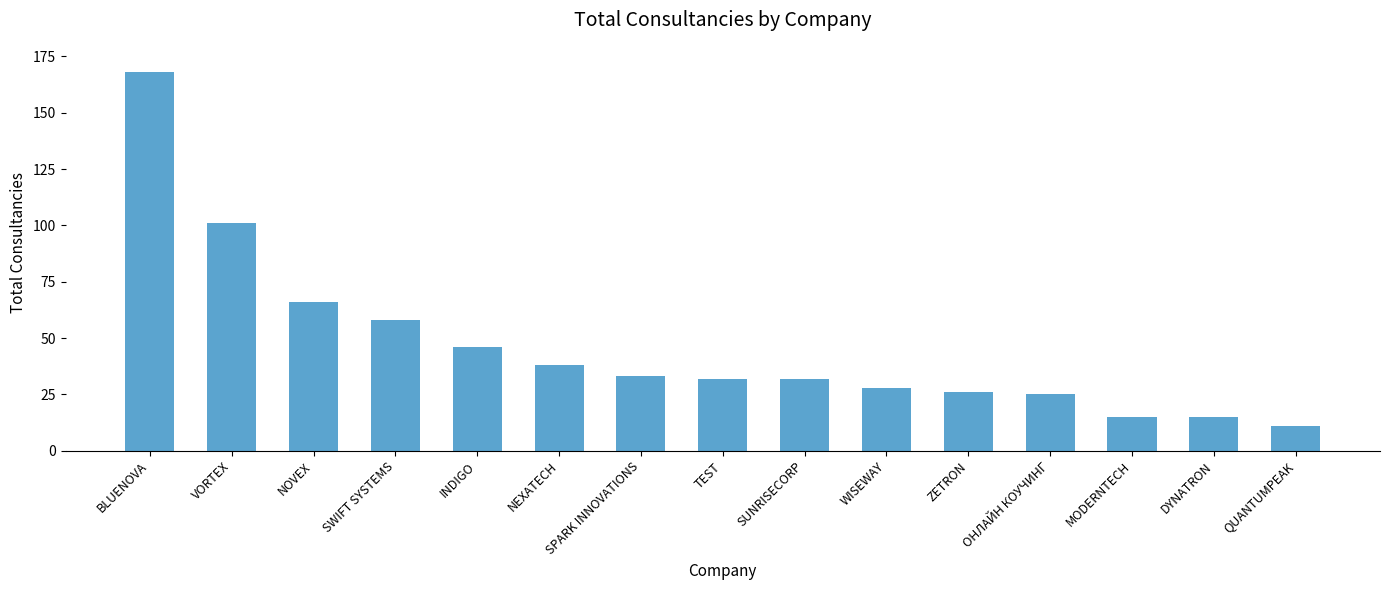

The value at VORTEX is 101. True or false?

True